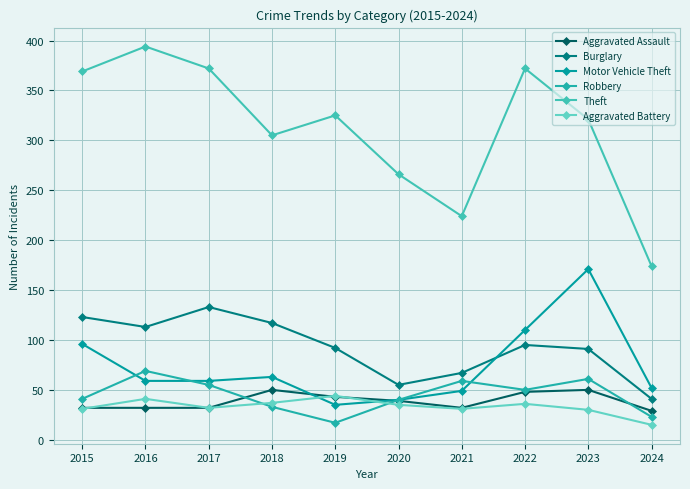

What is the minimum value for Robbery?

17